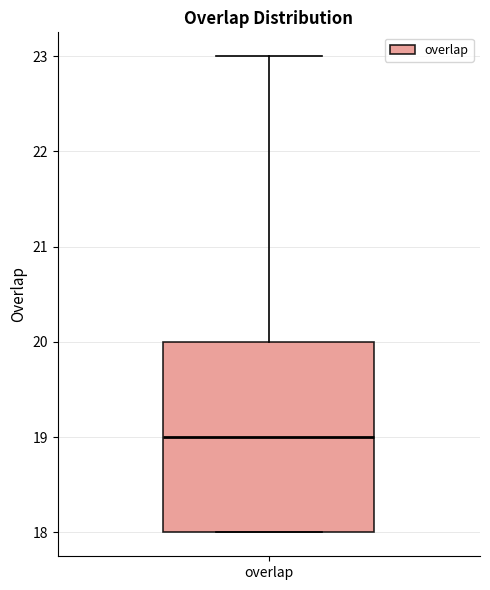

Read this box plot against the y-axis: the position of the median line, the range covered by the box, and the ends of both whiskers. The values are not printed on the chart, so give them approximately, as read against the axis.

median 19, box 18 to 20, whiskers 18 to 23